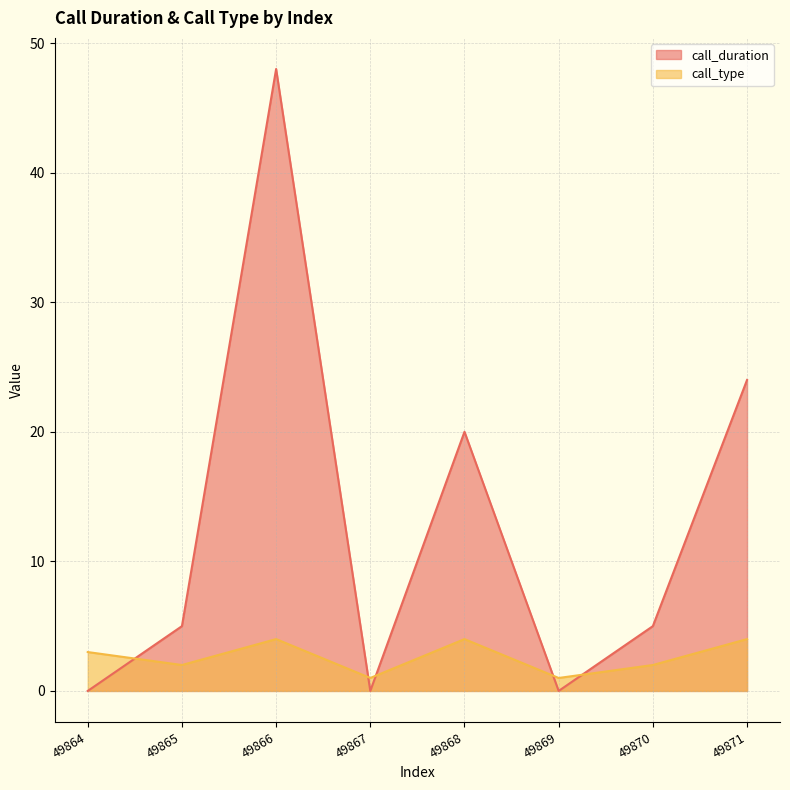

How many times do call_duration and call_type cross each other?

5